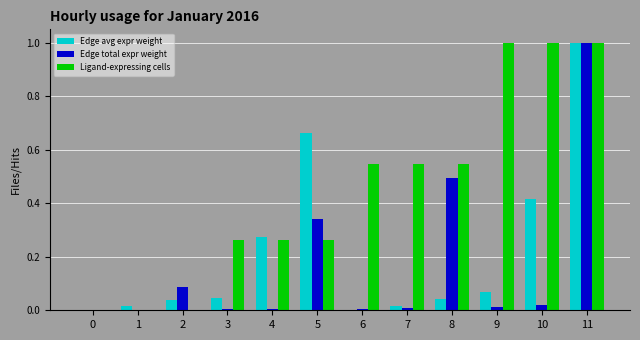

Is it true that Ligand-expressing cells equals 0.5 at 6?

True